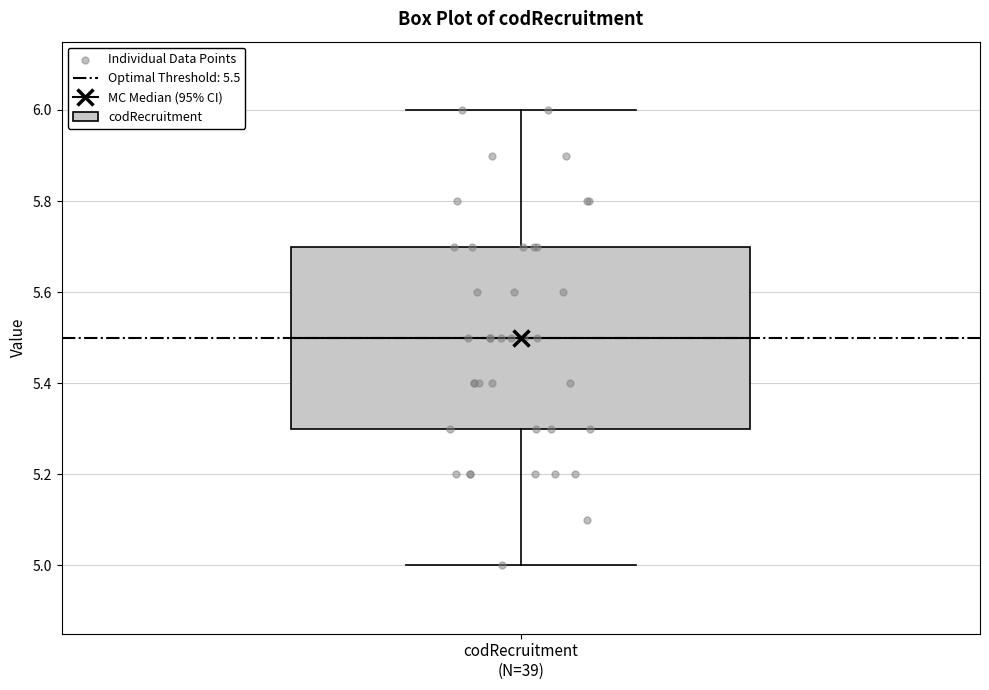

Where does the upper whisker of the box for codRecruitment (N=39) end on the y-axis? The values are not printed on the chart, so give them approximately, as read against the axis.

6.0